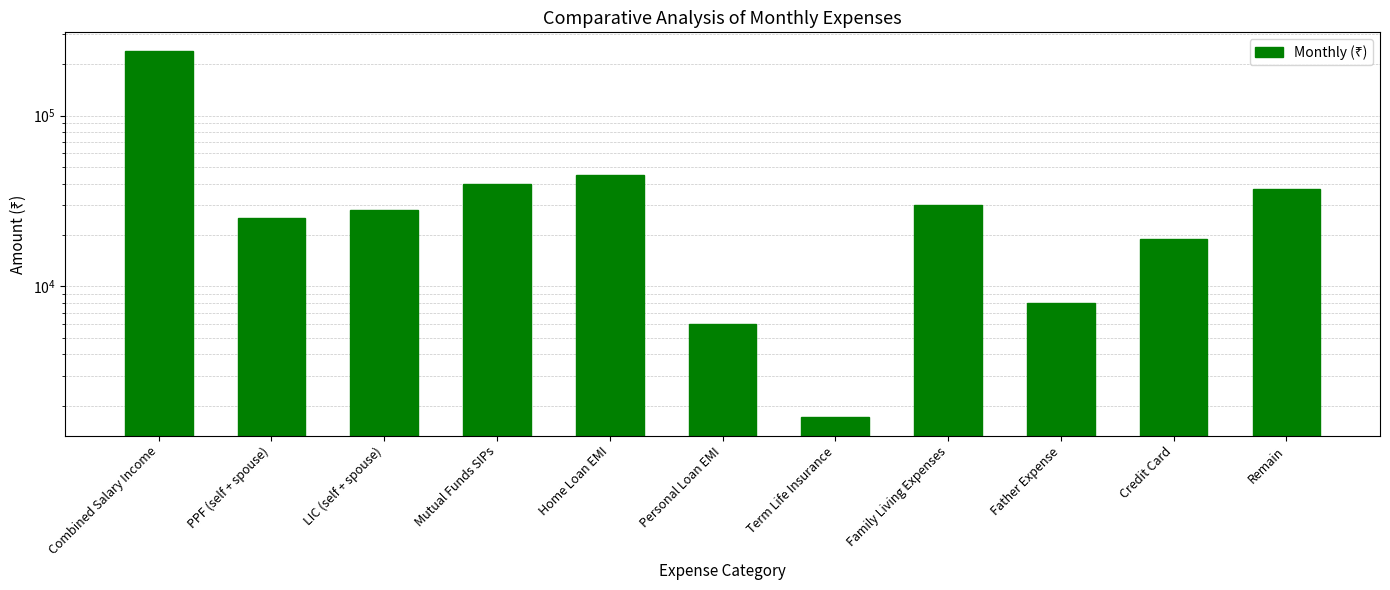

List the labels in order of value, smallest first.

Term Life Insurance, Personal Loan EMI, Father Expense, Credit Card, PPF (self + spouse), LIC (self + spouse), Family Living Expenses, Remain, Mutual Funds SIPs, Home Loan EMI, Combined Salary Income